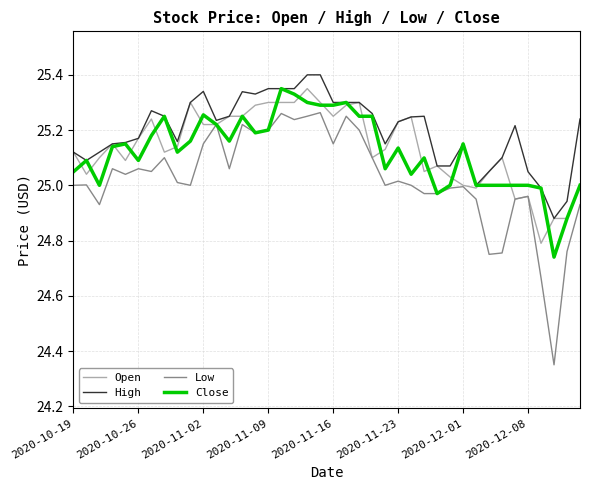

Which series has the widest spread of values?

Low